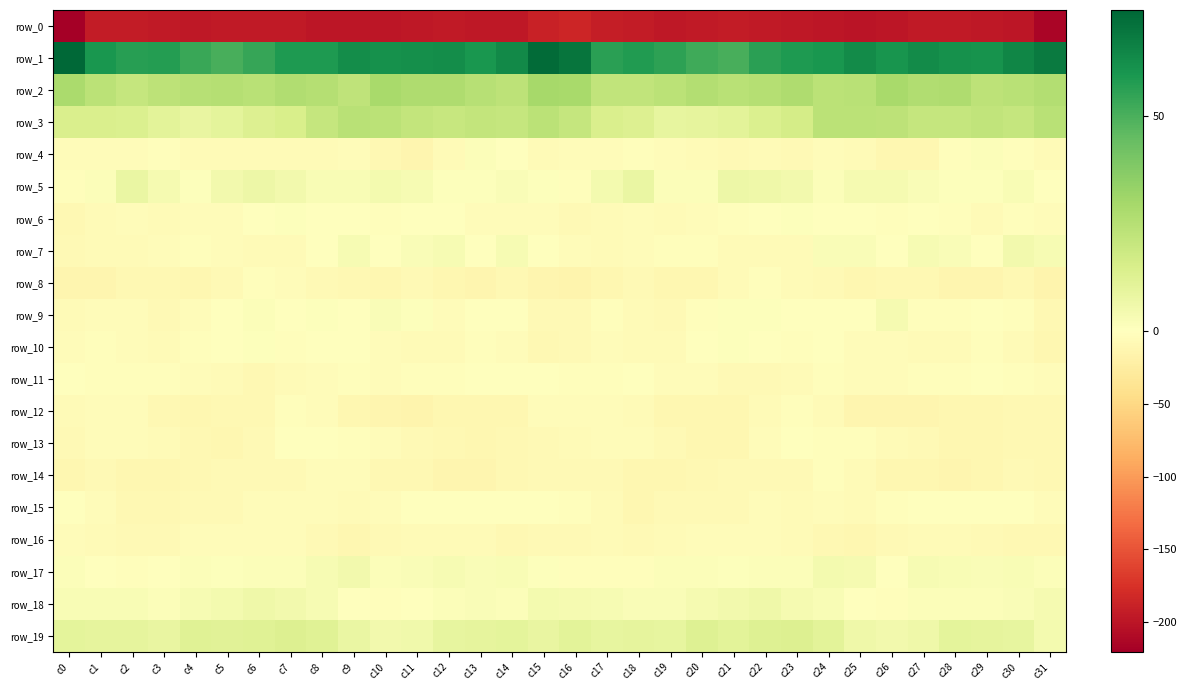

Reading left to right, transcribe all the data shown in this chart.

row_0: -220.3	-193.9	-193.5	-195.9	-196.2	-194.9	-194.7	-195.7	-198.6	-199.5	-199.4	-196.6	-195.0	-196.6	-197.5	-189.0	-185.4	-192.7	-194.0	-196.4	-196.1	-194.3	-194.9	-196.5	-199.3	-199.9	-198.8	-195.8	-195.4	-196.9	-198.1	-213.4
row_1: 74.6	59.5	56.7	57.2	53.6	50.3	53.6	58.4	58.6	62.8	61.6	62.1	62.5	59.8	63.7	73.1	70.3	56.5	57.9	55.9	52.1	50.4	56.3	58.7	59.7	63.3	60.6	63.2	61.2	60.8	64.7	68.3
row_2: 28.4	23.5	20.9	22.9	24.9	25.2	24.5	26.5	25.2	22.5	28.6	26.9	27.3	24.6	23.0	29.3	28.6	21.8	21.6	23.3	25.9	24.4	25.1	26.9	23.6	24.3	28.9	26.5	27.2	23.0	24.0	25.7
row_3: 14.1	14.0	13.8	10.5	8.5	10.4	12.8	15.1	20.6	24.1	23.5	21.1	20.3	21.5	20.7	23.4	20.4	14.4	13.0	9.0	9.5	11.0	13.9	16.1	23.3	23.8	23.0	20.4	20.5	21.6	20.5	24.4
row_4: -4.4	-3.6	-3.5	-3.4	-5.9	-6.8	-6.4	-6.6	-5.9	-4.4	-10.2	-12.3	-6.6	1.4	-1.0	-5.3	-3.7	-3.6	-3.2	-4.3	-6.4	-7.0	-6.0	-7.0	-4.5	-6.2	-11.7	-11.2	-3.1	1.7	-3.3	-5.4
row_5: -2.0	1.7	8.1	3.7	0.6	4.7	7.0	5.1	2.6	2.8	4.2	2.9	1.1	0.6	1.8	0.6	-2.4	4.2	7.8	1.5	1.5	6.5	5.9	5.1	1.6	3.6	3.8	2.2	0.6	0.8	2.8	-0.8
row_6: -8.7	-6.2	-4.7	-6.2	-4.3	-3.7	-0.6	1.1	0.1	0.3	-2.3	-1.2	-0.7	-5.0	-4.1	-4.7	-6.9	-5.6	-5.2	-5.7	-3.9	-3.0	0.5	1.1	0.2	-0.7	-2.7	-0.3	-2.3	-5.4	-2.9	-3.6
row_7: -7.1	-5.5	-5.4	-3.7	-2.3	-5.1	-6.5	-6.6	-1.0	3.1	0.5	2.3	3.1	-0.1	3.4	0.6	-4.5	-6.1	-4.6	-3.0	-2.8	-5.9	-6.7	-5.7	1.8	2.1	0.5	3.3	2.0	0.1	4.7	3.0
row_8: -13.2	-12.5	-8.6	-9.4	-11.8	-8.5	-1.9	-4.7	-7.5	-9.4	-11.1	-7.9	-11.9	-13.6	-10.2	-13.2	-14.8	-11.2	-8.2	-10.6	-11.4	-5.4	-2.0	-6.2	-7.9	-11.4	-9.1	-9.1	-12.8	-12.9	-9.7	-14.6
row_9: -6.3	-4.0	-3.7	-7.8	-4.5	-0.8	1.7	-0.1	0.8	-1.1	2.1	0.7	-4.0	0.6	-0.9	-7.1	-7.8	-3.1	-5.7	-6.9	-3.4	0.6	0.8	0.4	0.3	-1.3	3.7	-2.6	-2.1	0.3	-2.1	-9.6
row_10: -4.1	-3.3	-4.3	-6.4	-2.9	0.4	0.8	-1.9	-0.7	-1.7	-4.9	-5.8	-6.8	-2.3	-3.8	-9.7	-6.9	-3.6	-5.4	-5.7	-1.6	1.1	-0.4	-1.9	-0.2	-3.6	-4.7	-6.8	-5.3	-2.1	-5.2	-10.7
row_11: -0.4	-2.7	-2.0	-2.2	-5.1	-6.3	-8.9	-6.3	-3.8	-3.3	-4.8	-2.7	-2.7	-1.6	-1.4	-1.6	-2.0	-2.9	-1.2	-4.2	-4.8	-7.8	-8.3	-5.5	-2.7	-4.9	-3.8	-2.5	-2.8	-1.0	-1.7	-4.6
row_12: -5.2	-4.5	-5.2	-8.6	-11.3	-10.3	-8.9	-2.4	-4.4	-11.1	-13.2	-13.9	-11.3	-11.1	-10.8	-5.1	-3.7	-4.5	-5.9	-10.5	-10.4	-10.7	-6.3	-1.8	-6.6	-13.1	-13.4	-13.5	-10.4	-11.5	-9.8	-9.2
row_13: -8.0	-3.6	-5.0	-5.6	-8.9	-11.7	-7.1	-1.4	-1.5	-2.7	-4.8	-7.7	-9.7	-11.0	-9.2	-7.8	-5.2	-3.4	-4.8	-6.9	-10.5	-10.9	-4.2	-0.8	-2.2	-3.0	-6.7	-8.3	-10.4	-10.5	-9.1	-9.7
row_14: -10.4	-8.1	-10.8	-10.9	-9.8	-8.1	-6.9	-8.4	-3.6	-3.6	-9.5	-10.1	-12.9	-13.4	-8.8	-8.5	-8.2	-8.3	-11.1	-10.7	-9.6	-7.1	-7.5	-7.5	-2.3	-5.8	-10.6	-10.8	-13.7	-11.7	-8.4	-8.9
row_15: 0.5	-3.8	-10.2	-9.6	-7.9	-8.2	-4.8	-5.1	-4.6	-6.0	-4.2	-0.4	-1.2	-1.0	-0.7	-1.3	-2.0	-6.1	-10.6	-8.6	-8.3	-7.0	-4.3	-5.4	-4.7	-6.4	-2.2	-0.4	-1.5	-0.6	-1.5	-4.2
row_16: -4.6	-5.4	-7.1	-7.1	-5.2	-4.8	-4.6	-4.5	-7.4	-10.7	-8.4	-6.8	-5.5	-6.8	-8.8	-8.0	-7.8	-5.7	-7.6	-6.3	-4.8	-4.6	-4.4	-5.3	-9.0	-10.4	-7.4	-6.3	-5.6	-7.7	-9.3	-9.6
row_17: 1.3	-1.4	-3.0	0.3	1.7	0.7	1.6	1.4	3.2	4.8	1.2	1.9	2.9	2.2	2.9	1.1	-1.9	-1.9	-2.5	1.5	1.3	1.1	1.4	1.7	4.1	4.0	0.2	3.2	2.5	2.3	2.7	1.4
row_18: 2.7	2.7	2.8	1.4	3.4	4.1	6.2	4.9	3.3	0.5	-3.0	0.6	1.6	1.8	1.5	4.5	3.9	3.1	2.0	1.8	3.8	5.2	6.0	4.0	2.8	-1.5	-2.2	1.5	1.7	1.5	2.0	3.8
row_19: 10.4	9.8	9.7	8.6	11.8	11.2	12.1	13.1	12.0	7.6	5.1	5.5	9.3	9.5	10.0	8.7	10.5	9.2	9.6	9.0	12.5	11.0	12.7	12.9	10.9	5.9	5.2	6.4	10.3	9.4	9.1	4.4